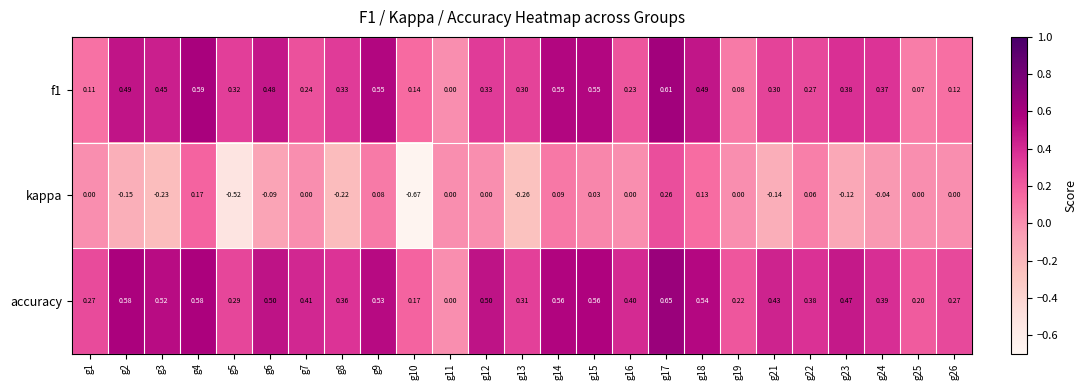

Between g4 and g24, which series saw the biggest shift?

f1